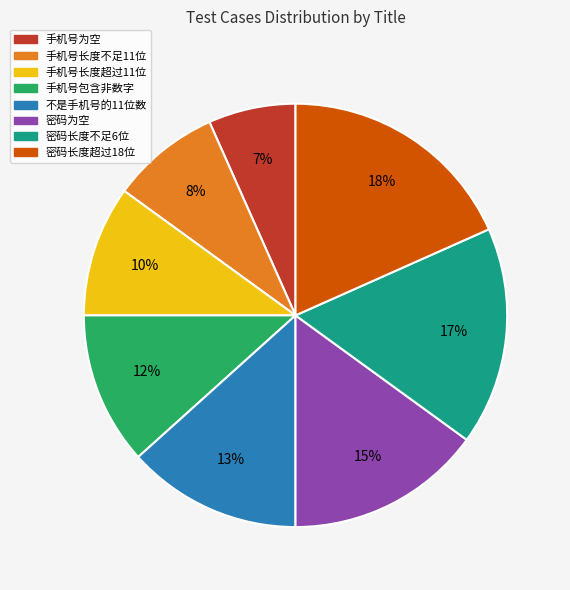

To the nearest percent, what percentage of the pie is 密码为空?

15%